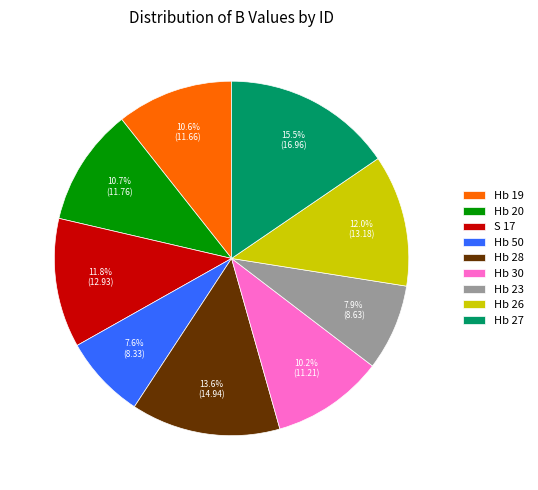

Count the number of slices in the pie.

9